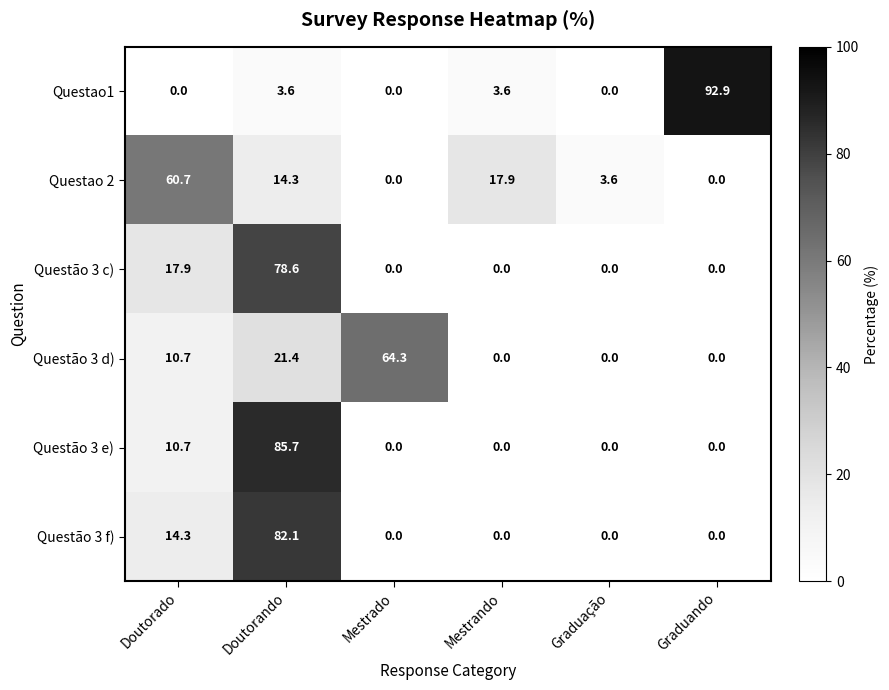

The value of Questão 3 c) at Mestrado is 39.6. True or false?

False